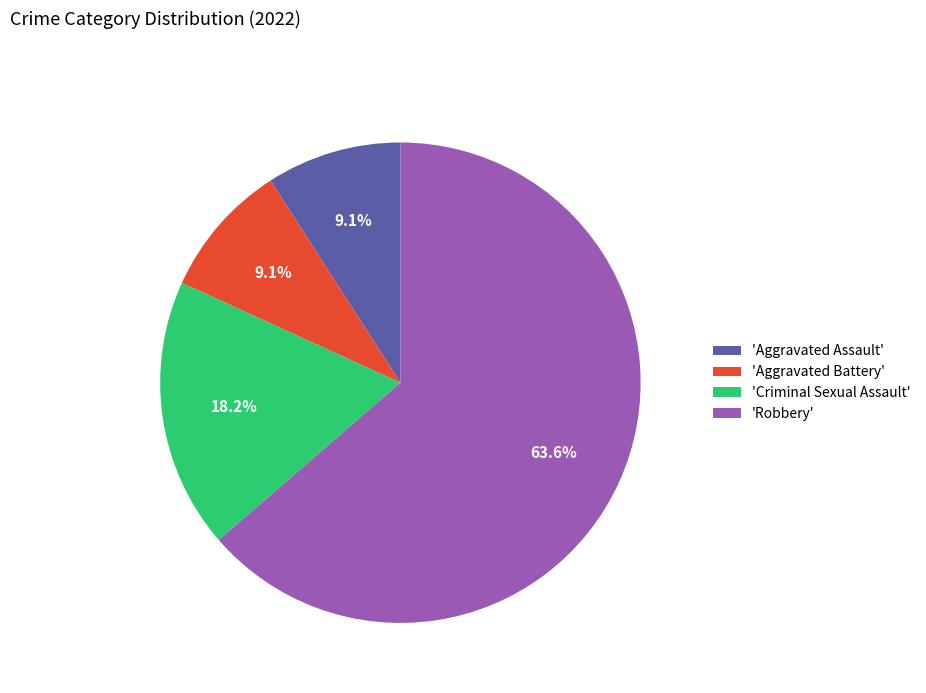

Approximately how many times larger is the value at 'Criminal Sexual Assault' compared to 'Aggravated Battery'?

2.0